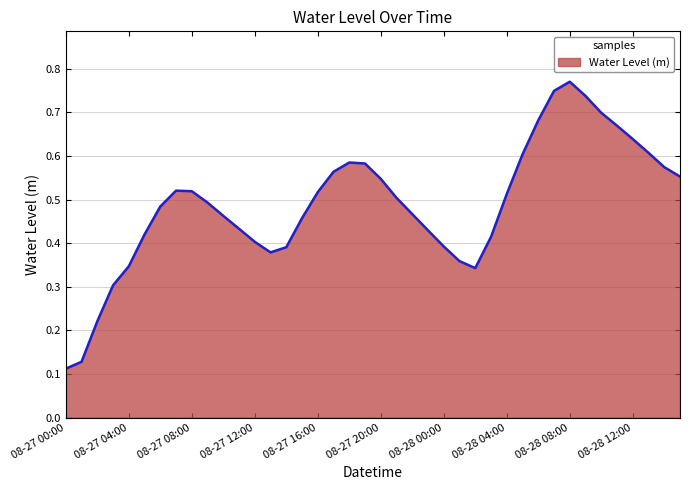

Count the number of categories in the chart.

40